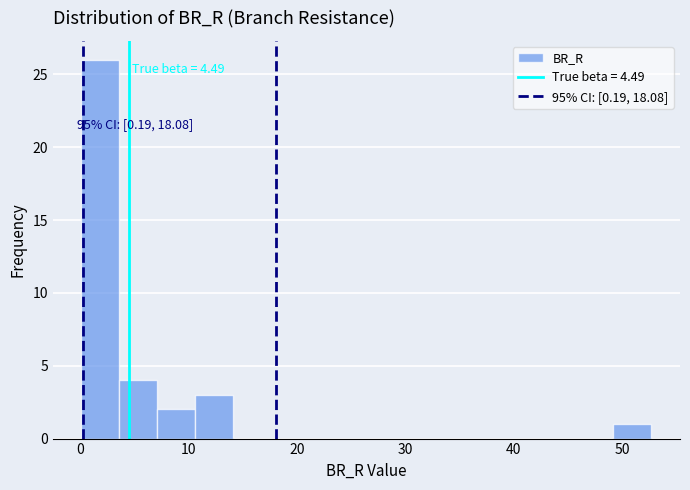

Read against the x-axis, roughly where is the centre of the tallest bar?

2